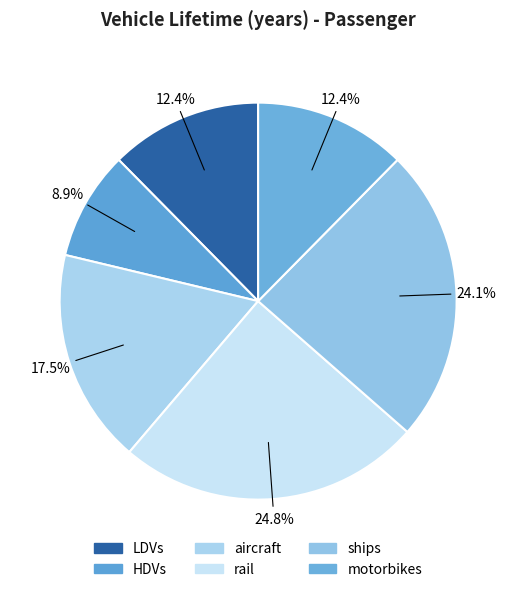

Which category has the smallest portion of the pie?

HDVs